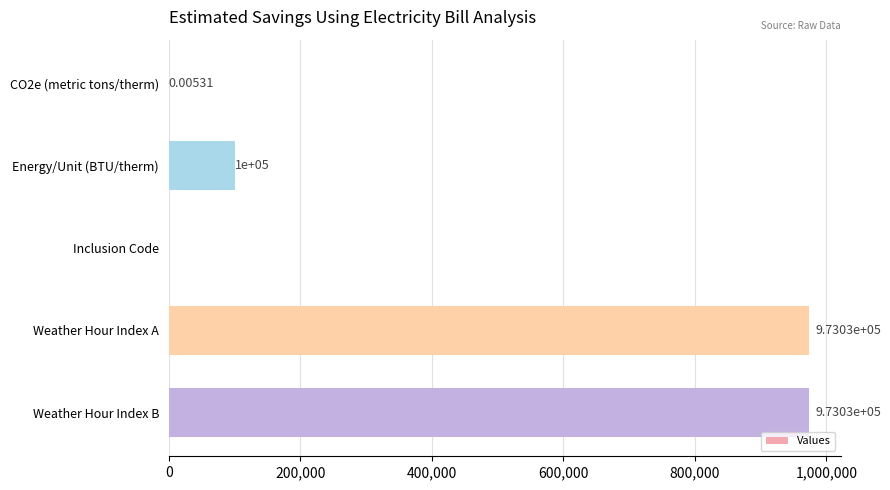

Which category has the highest value across all series?

Weather Hour Index B